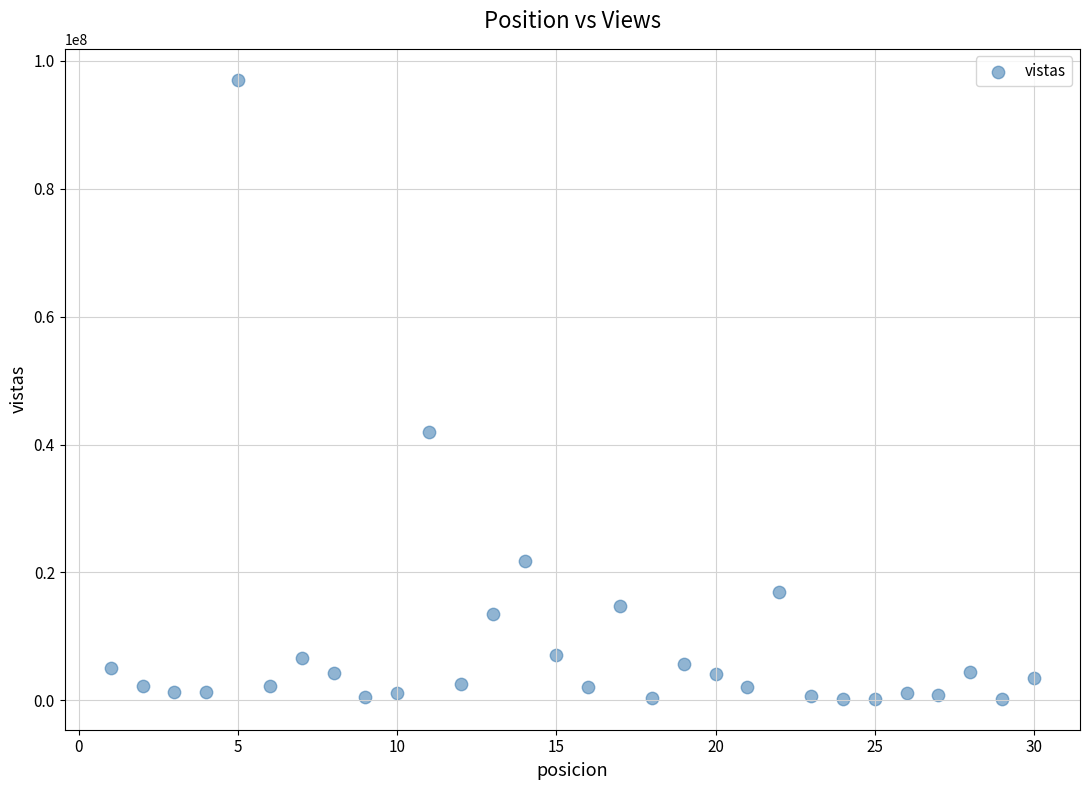

What is the range of X values (max minus min)?

29